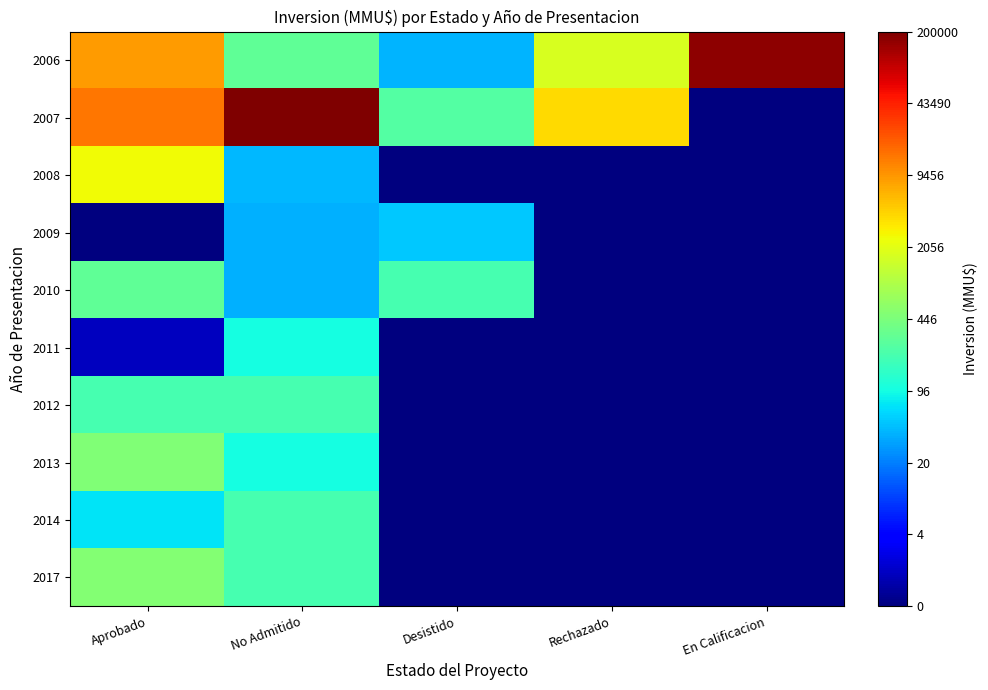

What is the difference between the highest and lowest values at No Admitido?

8.6